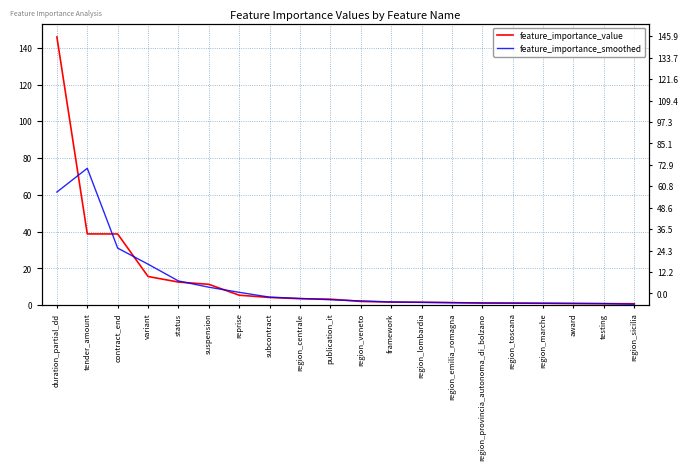

At how many categories does at least one series exceed 35?

3